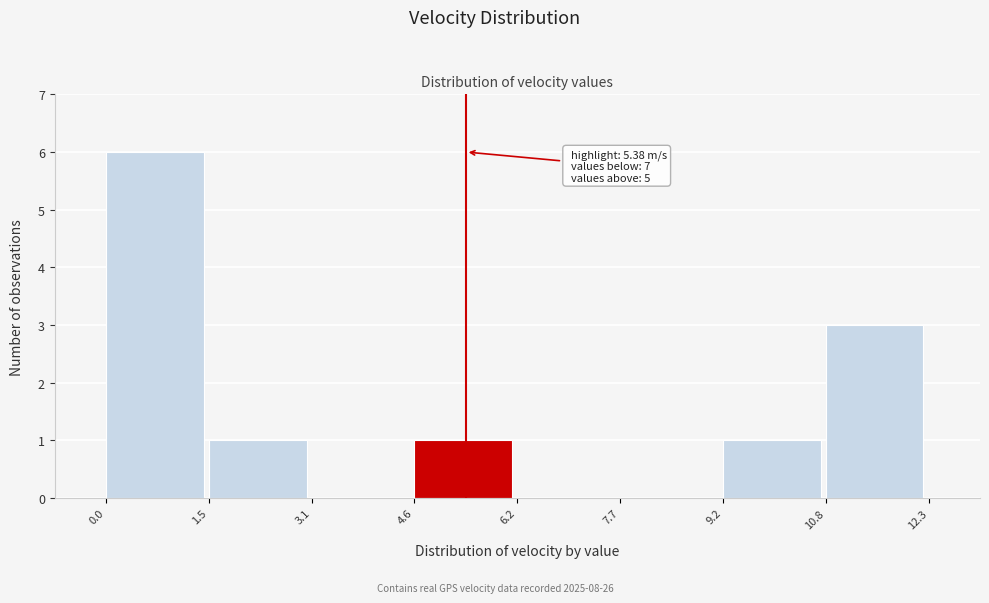

Over which range of the x-axis is the bar tallest?

0.0 to 1.5